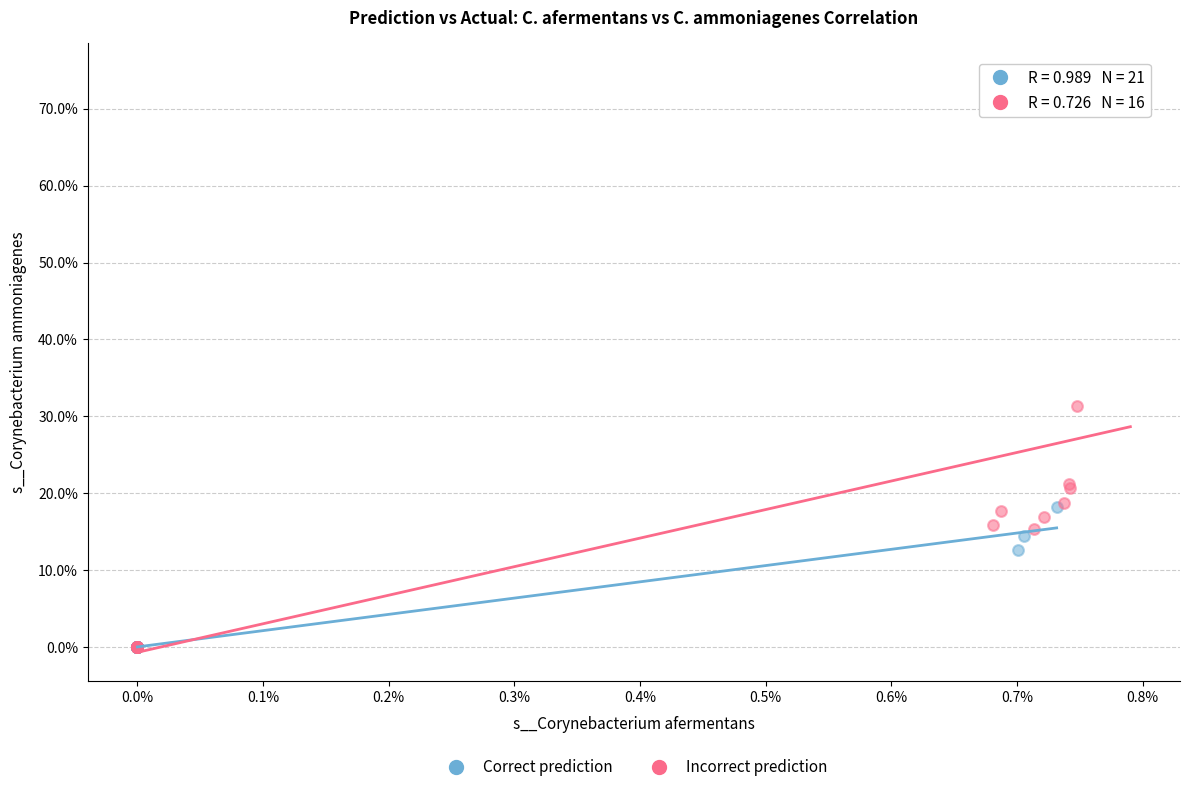

What are all the series names shown in the legend?

Correct prediction, Incorrect prediction